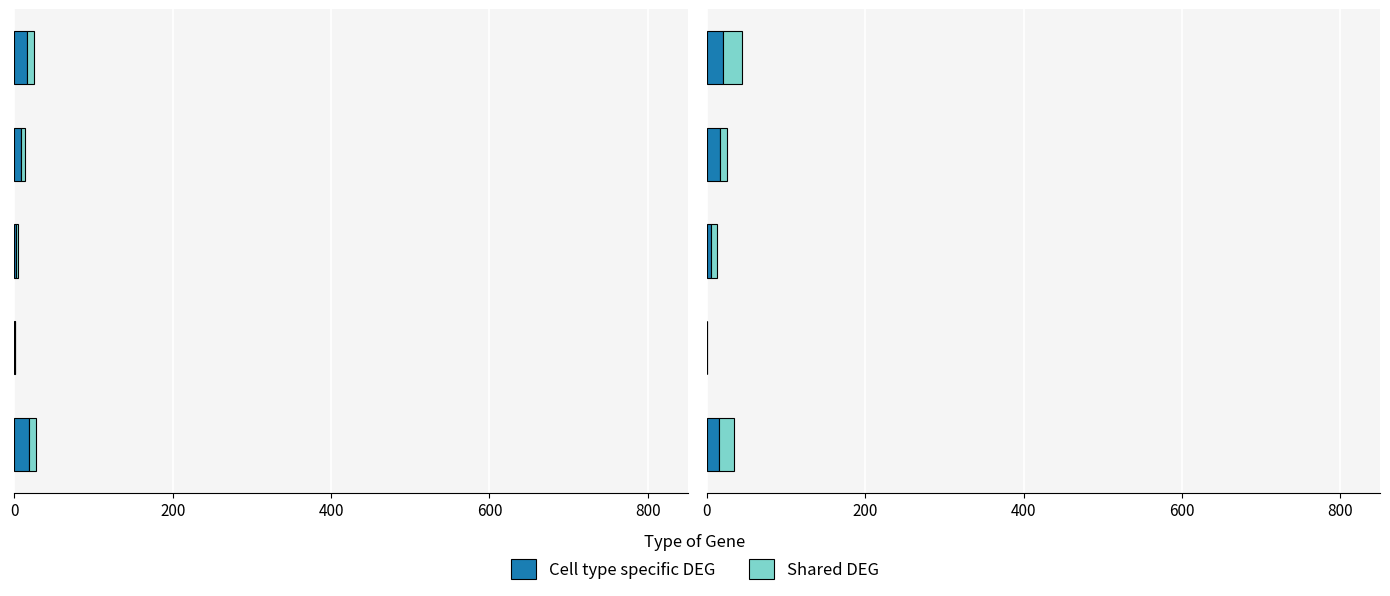

How many positive values does the Cell type specific DEG series have?

4